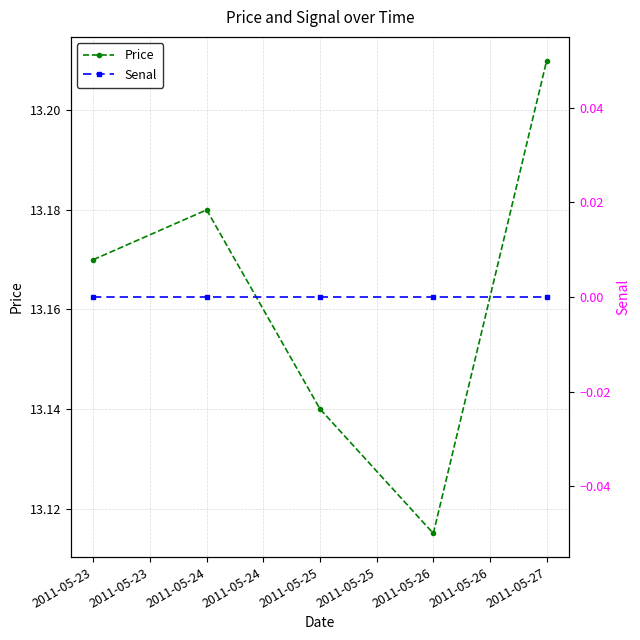

Count the number of categories in the chart.

5